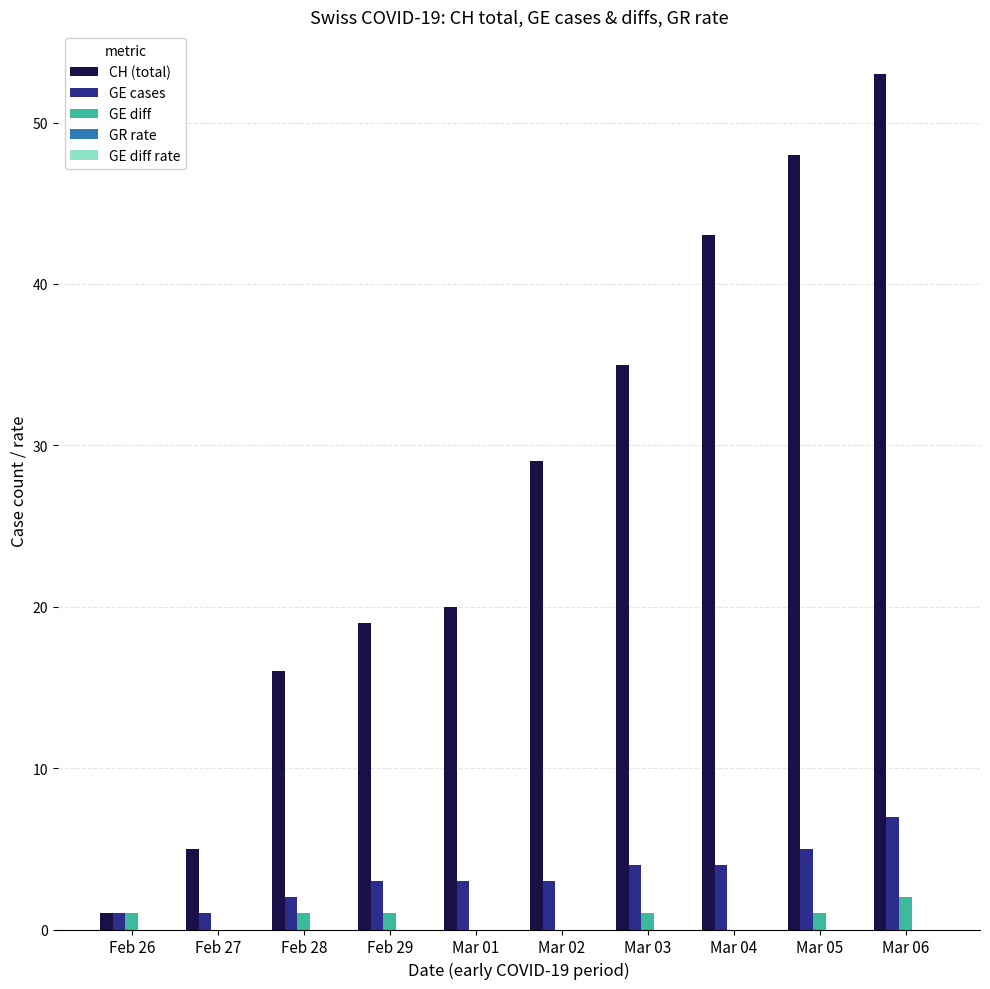

Which series has the largest total across all categories?

CH (total)